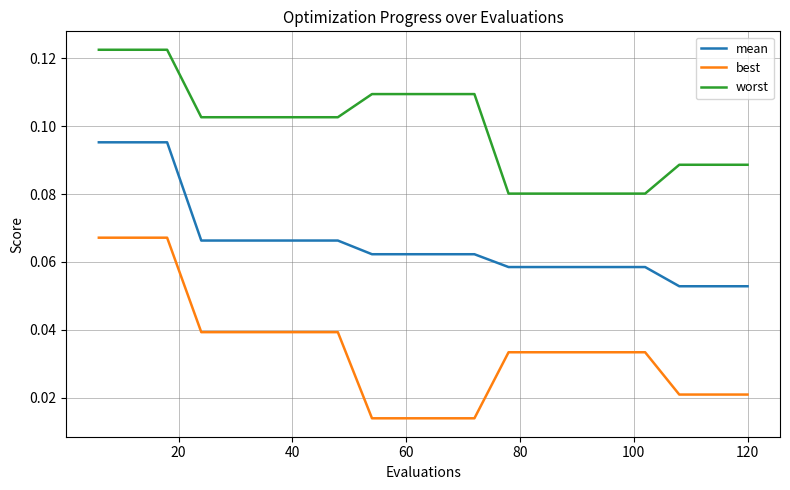

Which series has the widest spread of values?

best